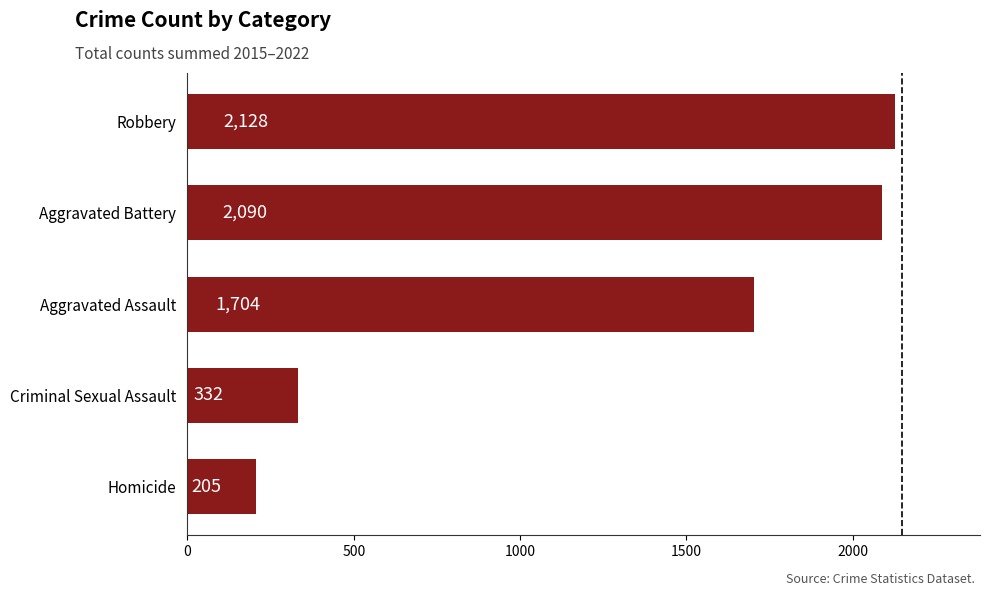

What is the difference between the maximum and second lowest values?

1796